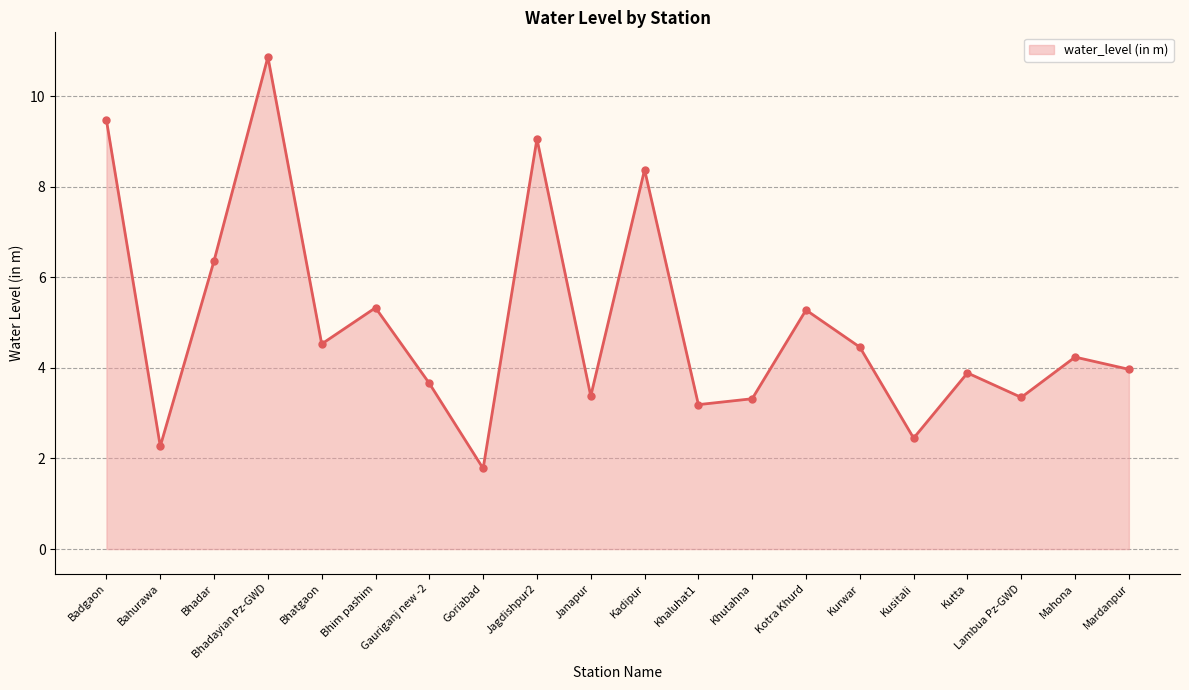

The value at Bhatgaon is 4.5. True or false?

True